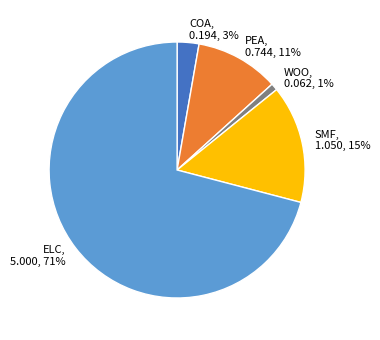

Count the number of slices in the pie.

5